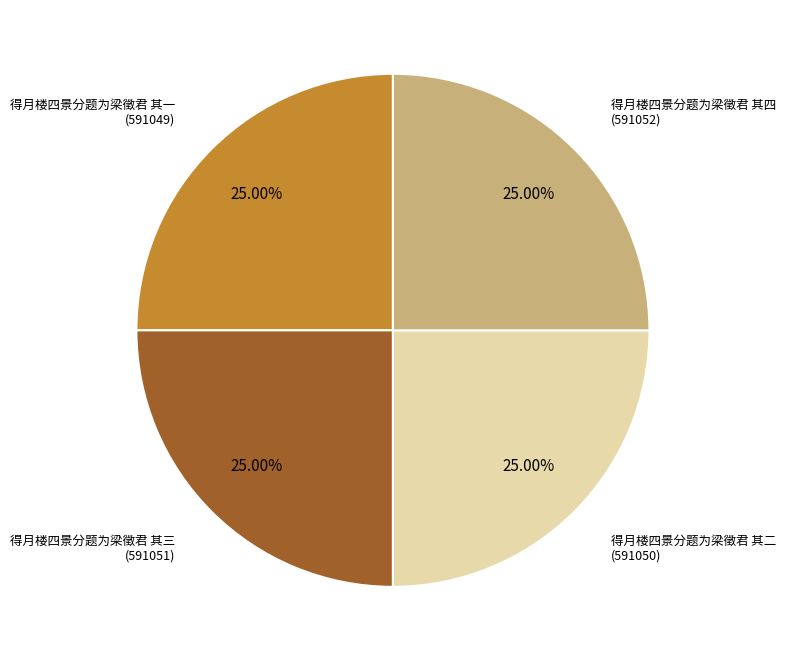

Does any single category account for the majority?

No